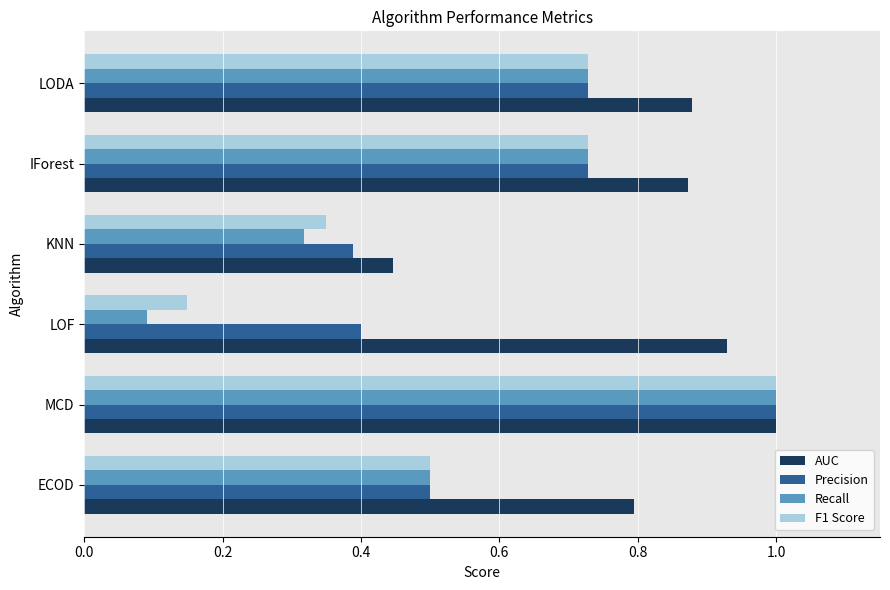

True or false: Precision has a value of 1.0 at MCD.

True